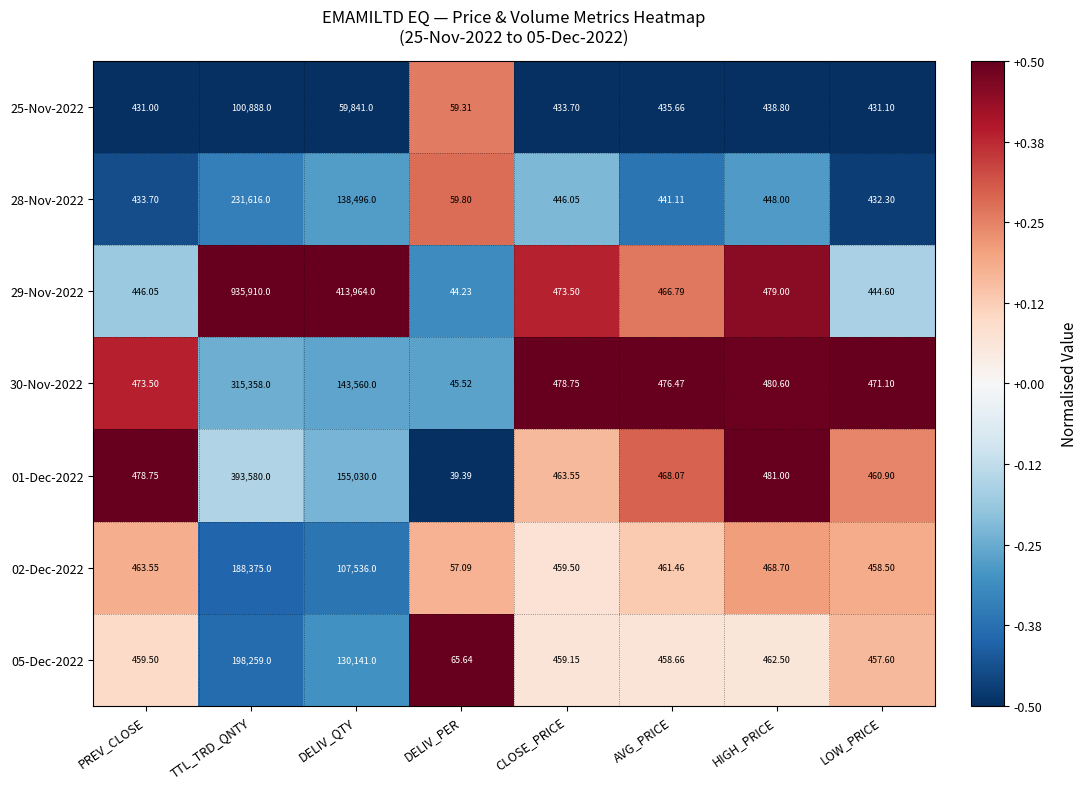

Which label corresponds to the largest value in the chart?

TTL_TRD_QNTY